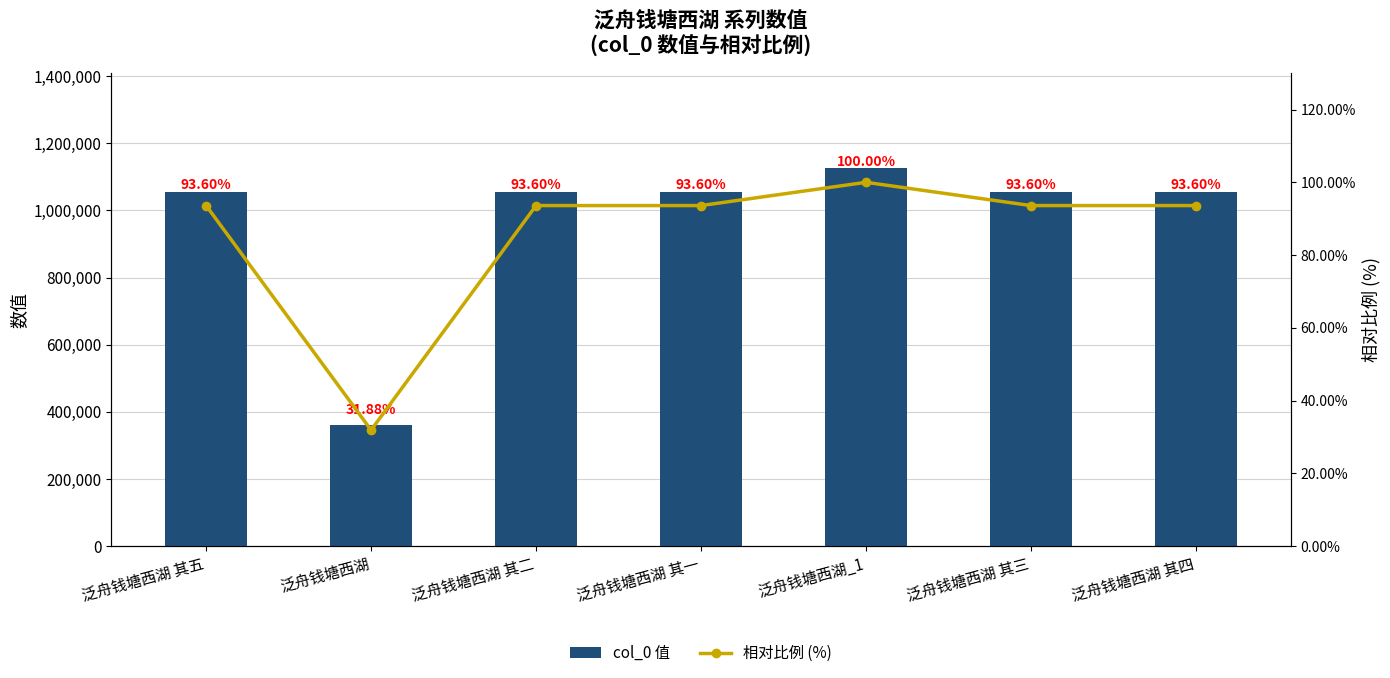

Is it true that 相对比例 (%) equals 38.4 at 泛舟钱塘西湖_1?

False